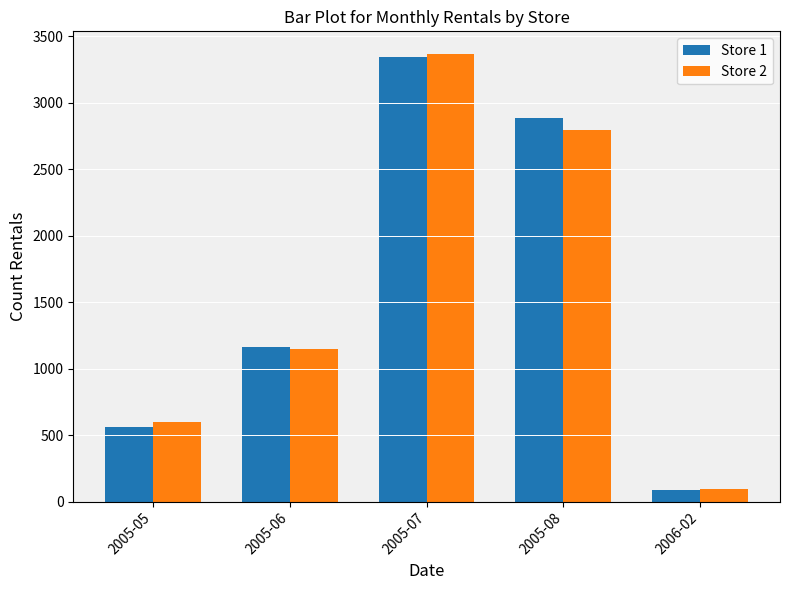

Rank the categories by Store 2 value from highest to lowest.

2005-07, 2005-08, 2005-06, 2005-05, 2006-02